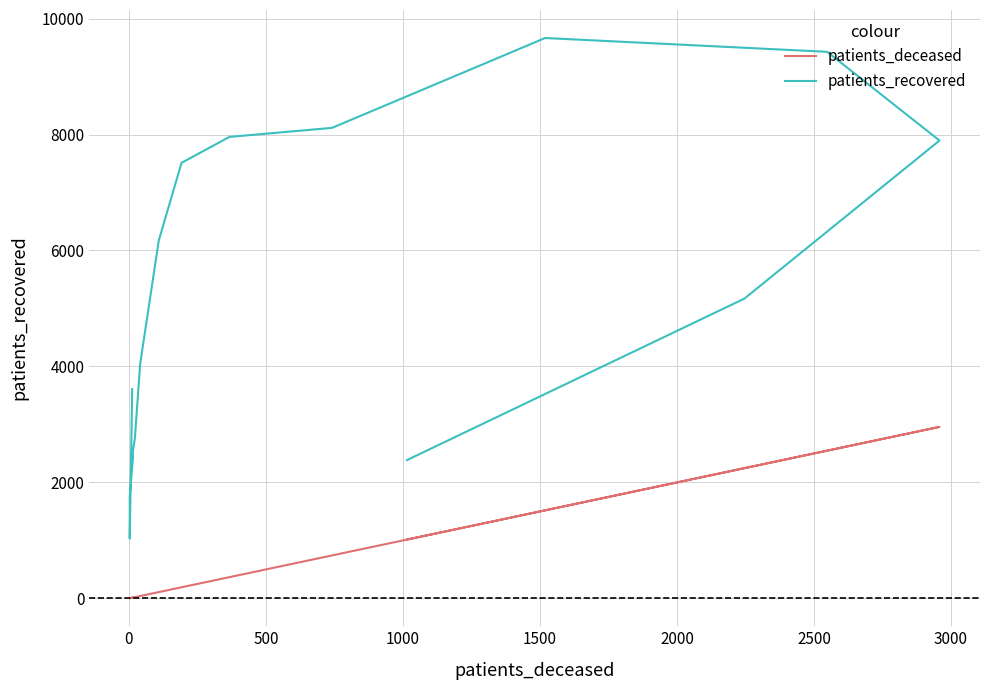

At which label does patients_recovered first exceed 5170?

3000